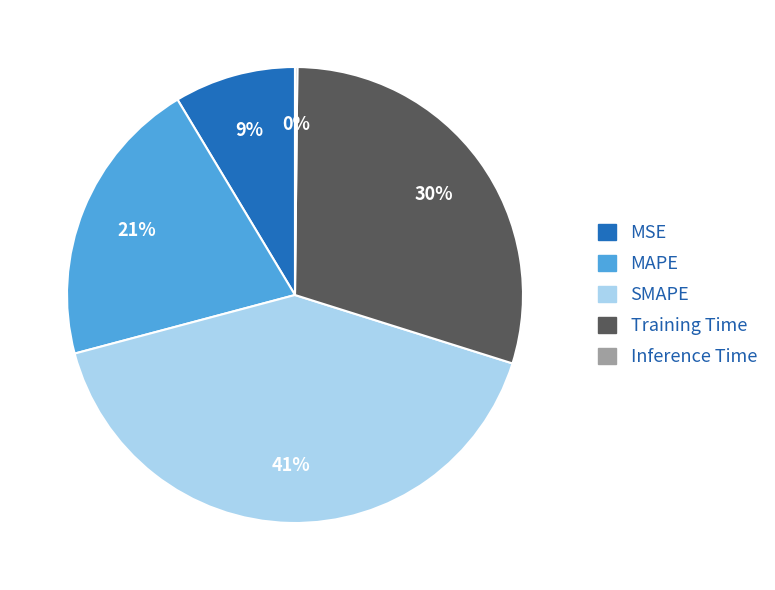

To the nearest percent, what is the difference between the MSE and SMAPE slice percentages?

32%